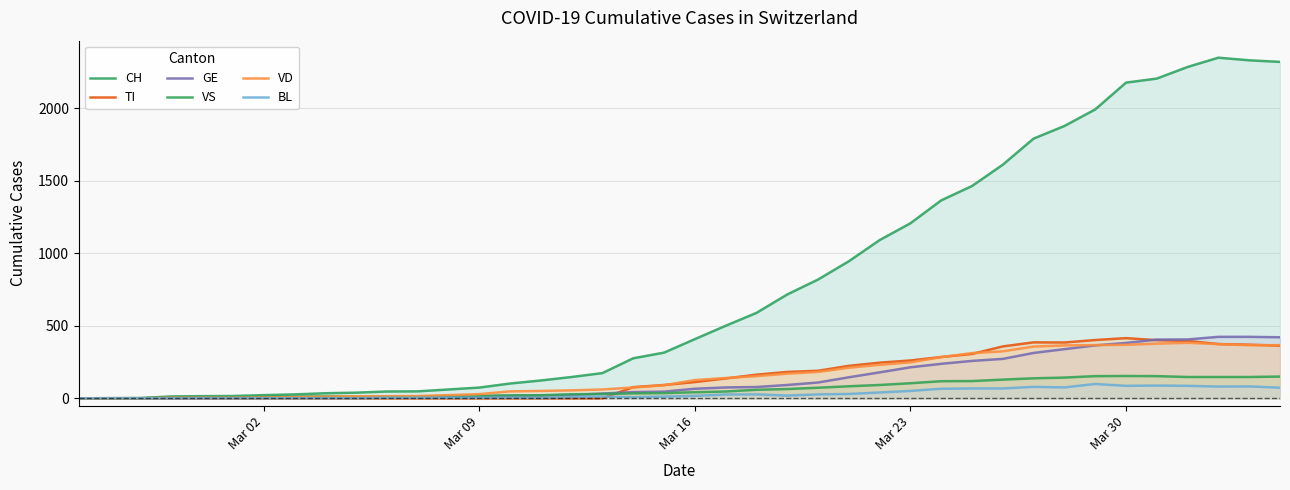

How many lines are shown in the chart?

6